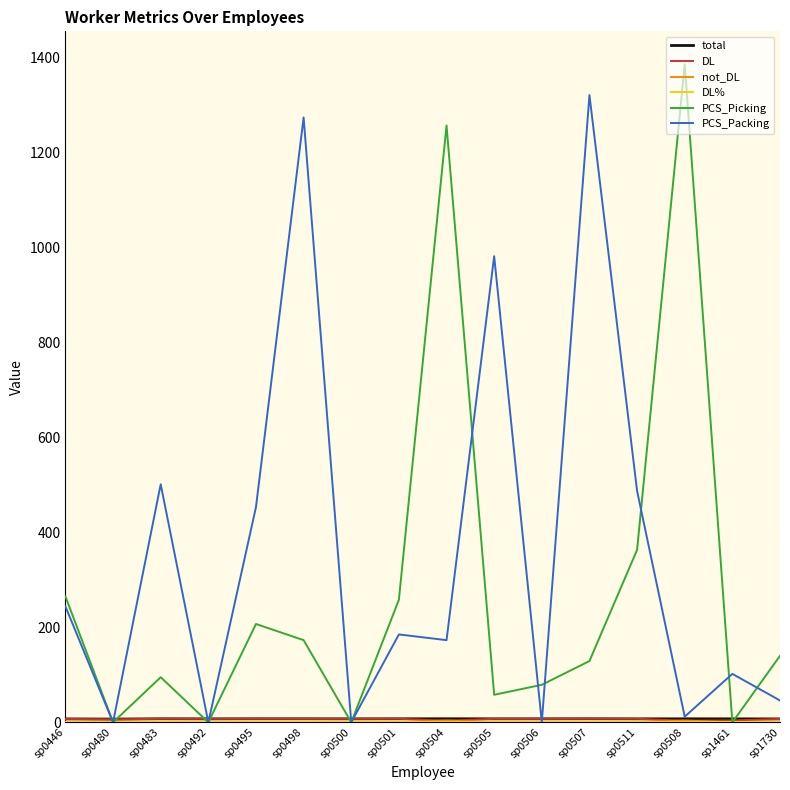

What is the maximum value shown in the chart?

1385.0